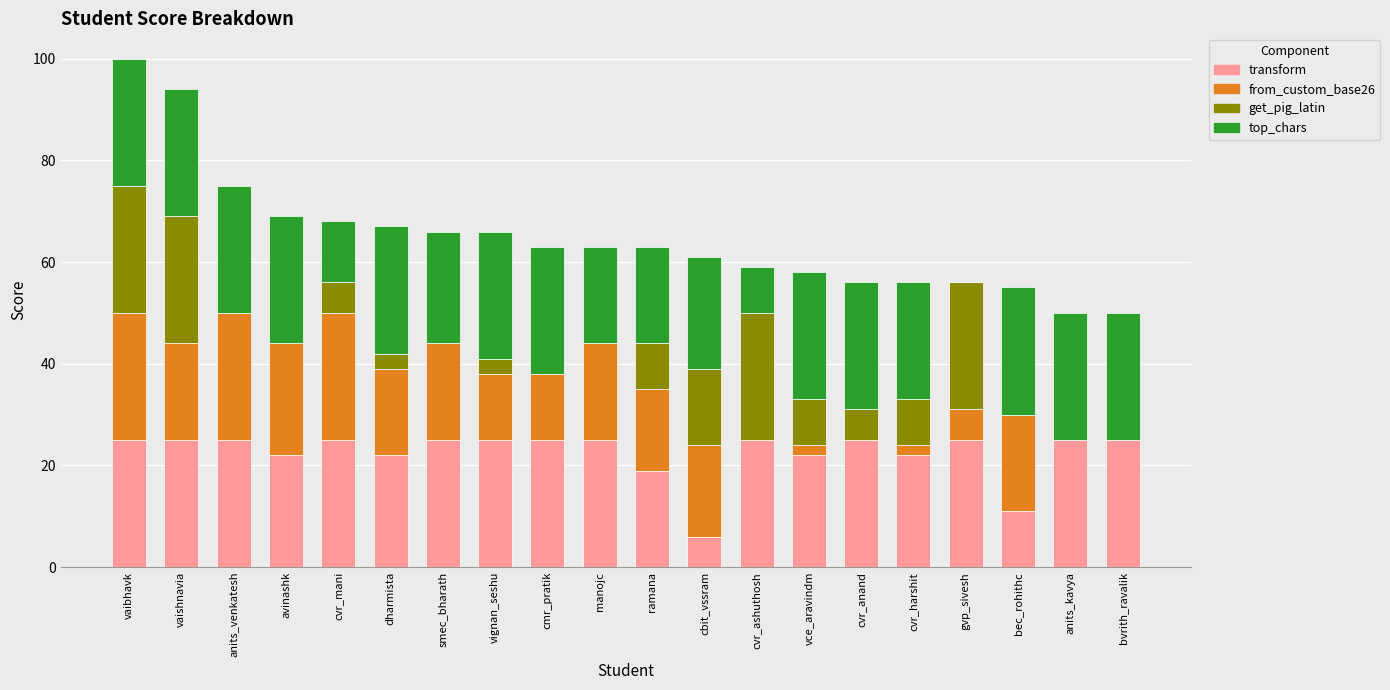

True or false: transform has a value of 22 at cvr_harshit.

True